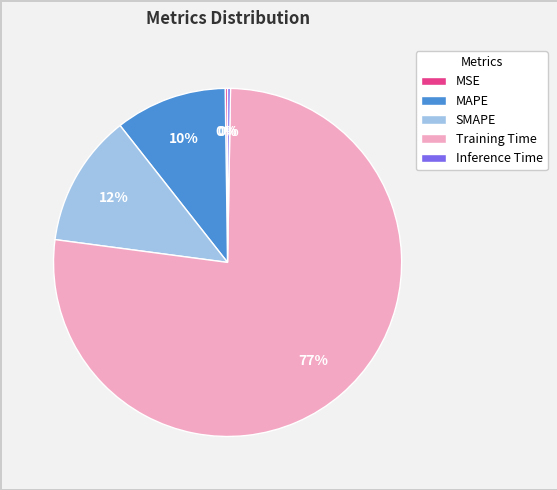

Which category has the biggest portion of the pie?

Training Time